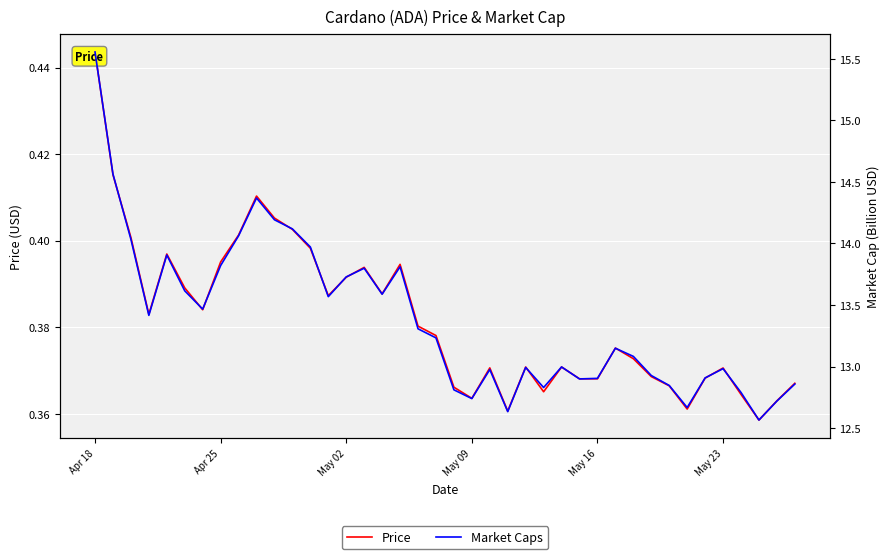

Reading left to right, transcribe all the data shown in this chart.

Price: 0.4	0.4	0.4	0.4	0.4	0.4	0.4	0.4	0.4	0.4	0.4	0.4	0.4	0.4	0.4	0.4	0.4	0.4	0.4	0.4	0.4	0.4	0.4	0.4	0.4	0.4	0.4	0.4	0.4	0.4	0.4	0.4	0.4	0.4	0.4	0.4	0.4	0.4	0.4	0.4
Market Caps: 15.6	14.6	14.0	13.4	13.9	13.6	13.5	13.8	14.1	14.4	14.2	14.1	14.0	13.6	13.7	13.8	13.6	13.8	13.3	13.2	12.8	12.7	13.0	12.6	13.0	12.8	13.0	12.9	12.9	13.1	13.1	12.9	12.8	12.7	12.9	13.0	12.8	12.6	12.7	12.9